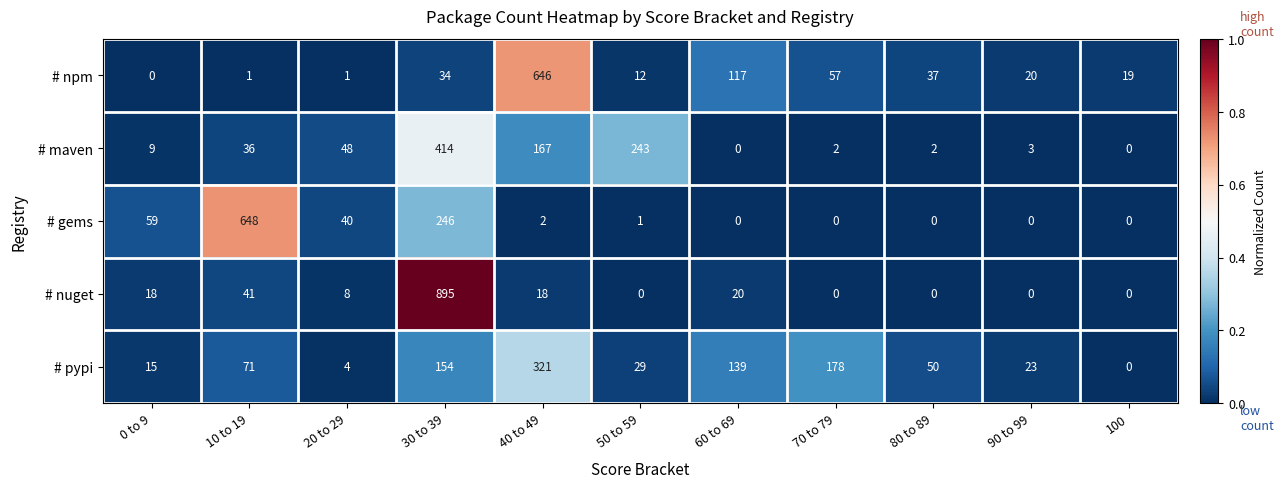

What is the maximum value for # maven?

414